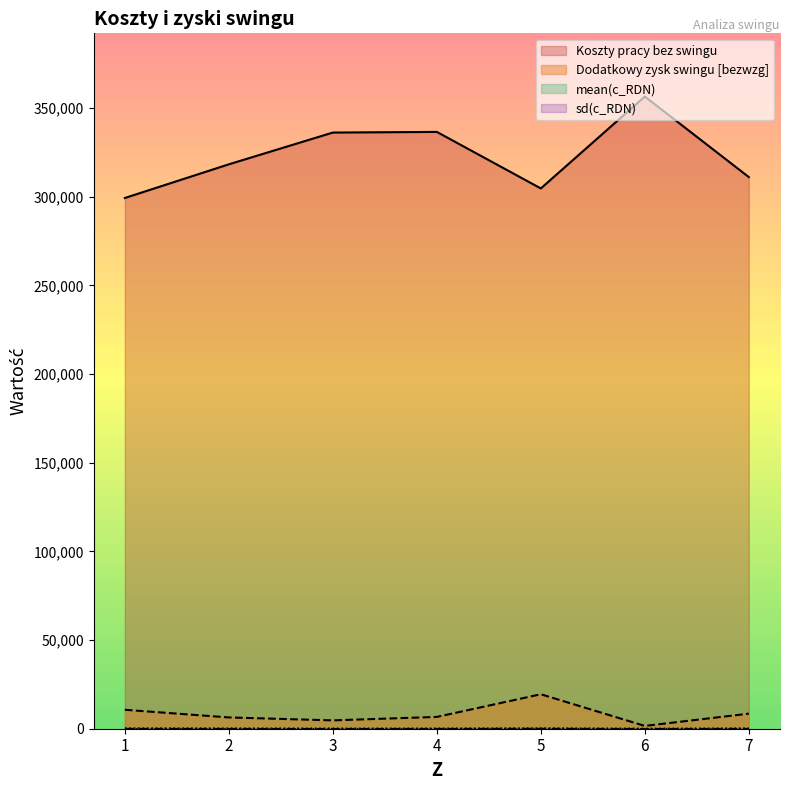

True or false: mean(c_RDN) and sd(c_RDN) intersect in this chart.

False